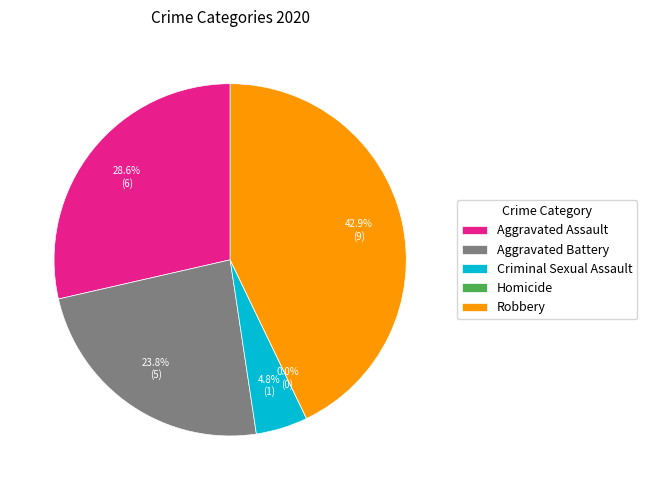

Is it true that Criminal Sexual Assault is 19% of the pie?

False